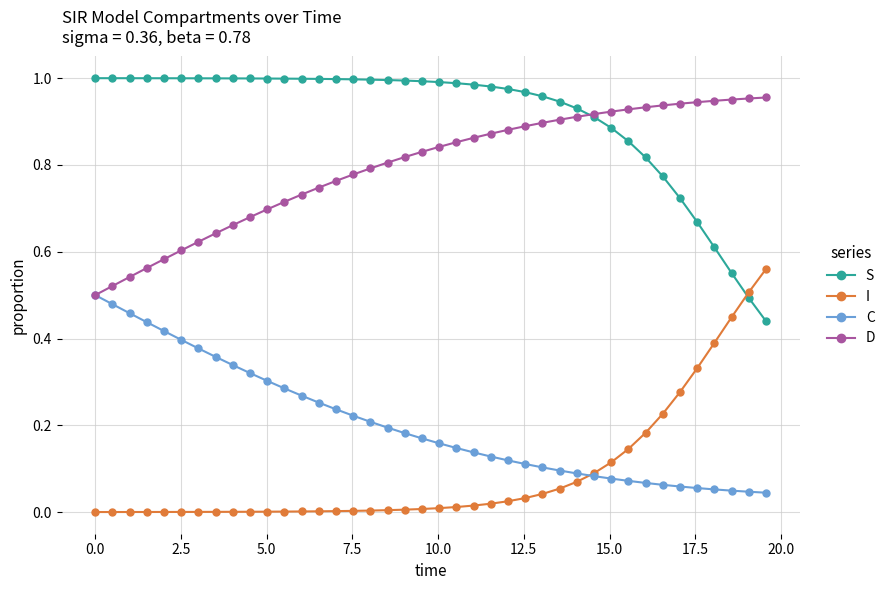

True or false: I and D cross at least once.

False